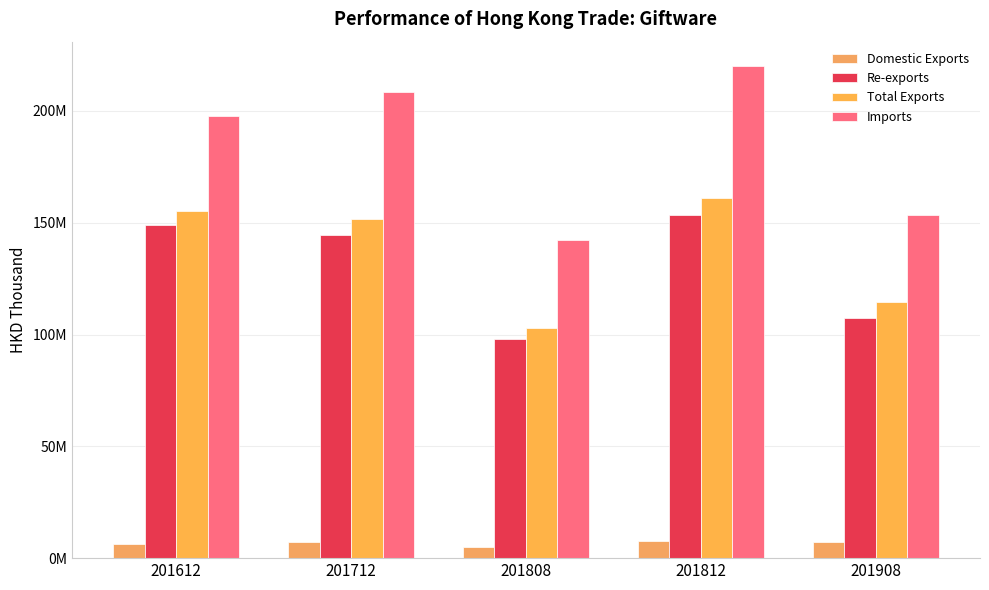

What is the greatest value displayed?

219969430.0